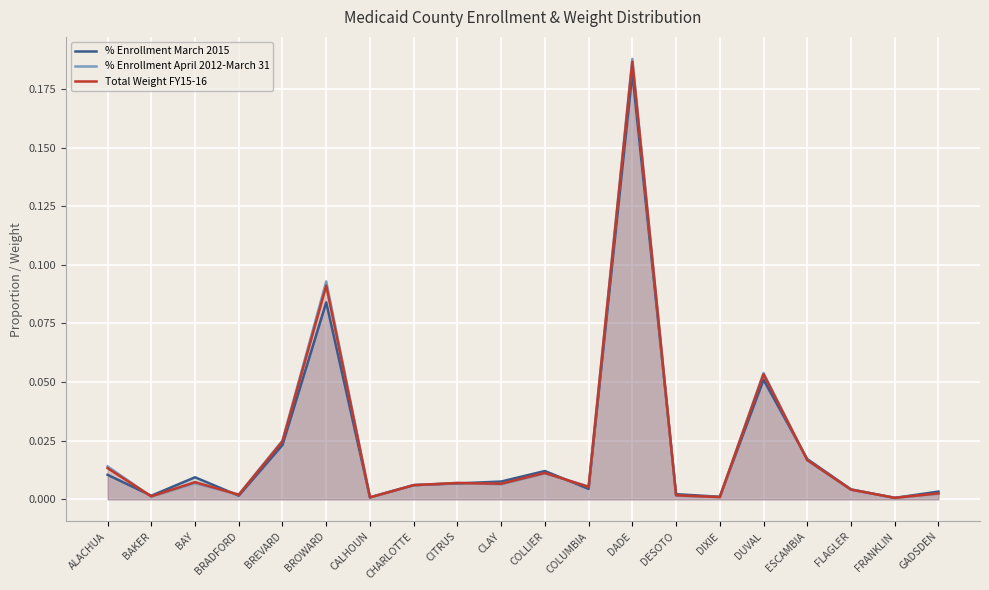

List the series in order of their peak value, highest first.

% Enrollment April 2012-March 31, Total Weight FY15-16, % Enrollment March 2015